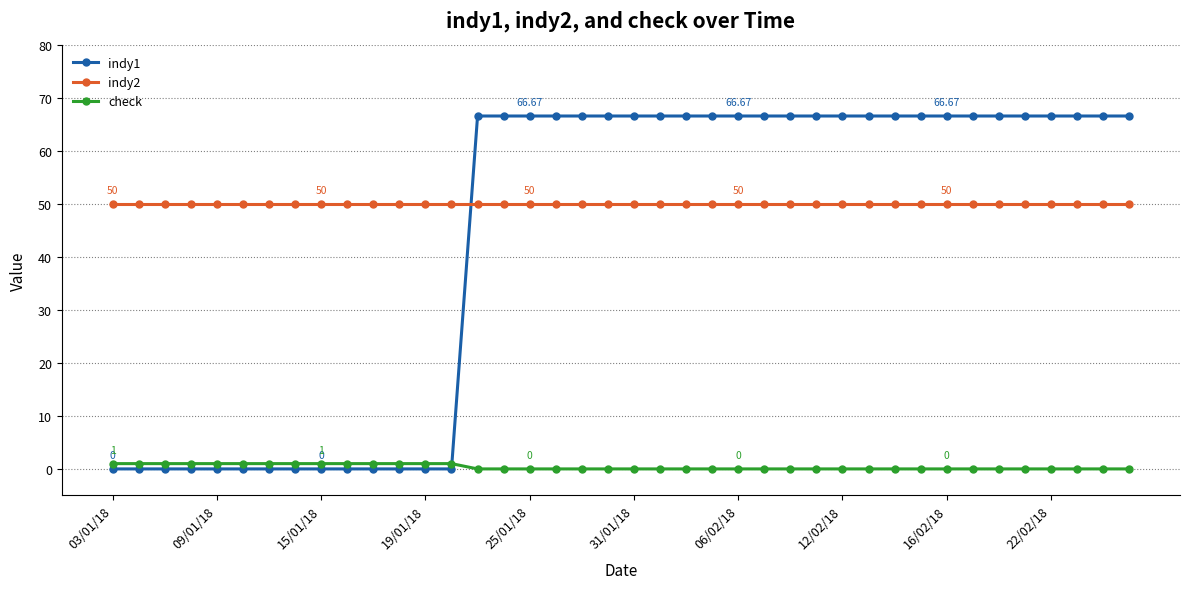

At how many categories does at least one series exceed 21?

40